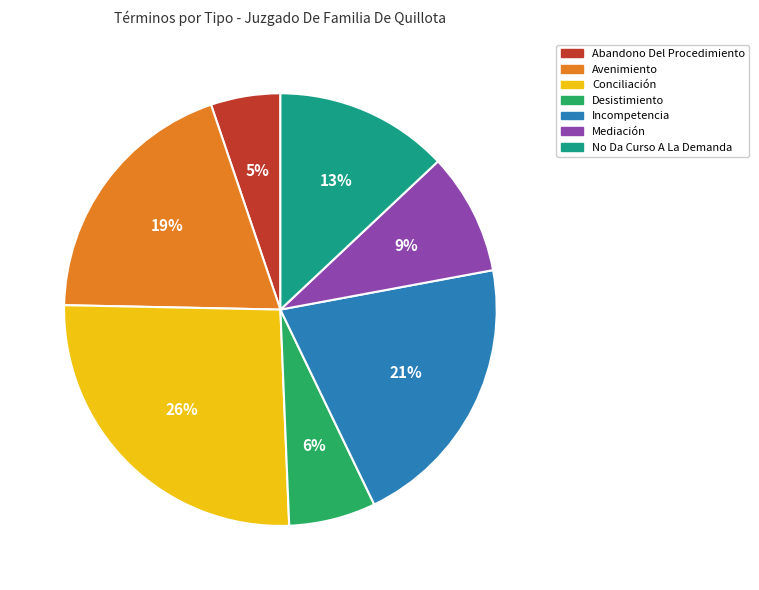

Is the sum of No Da Curso A La Demanda and Conciliación greater than half?

No